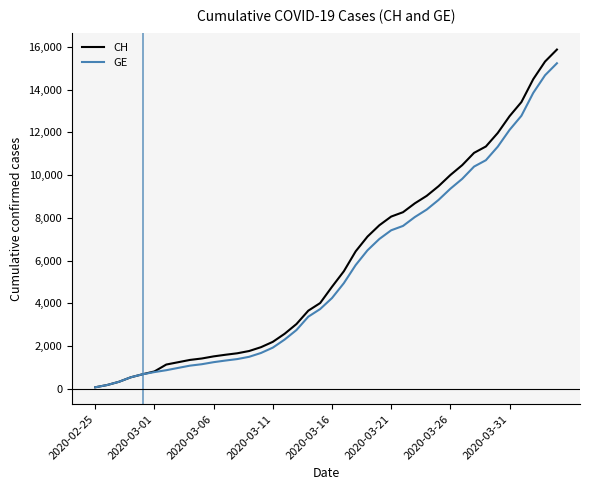

What is the highest value of the GE series?

15233